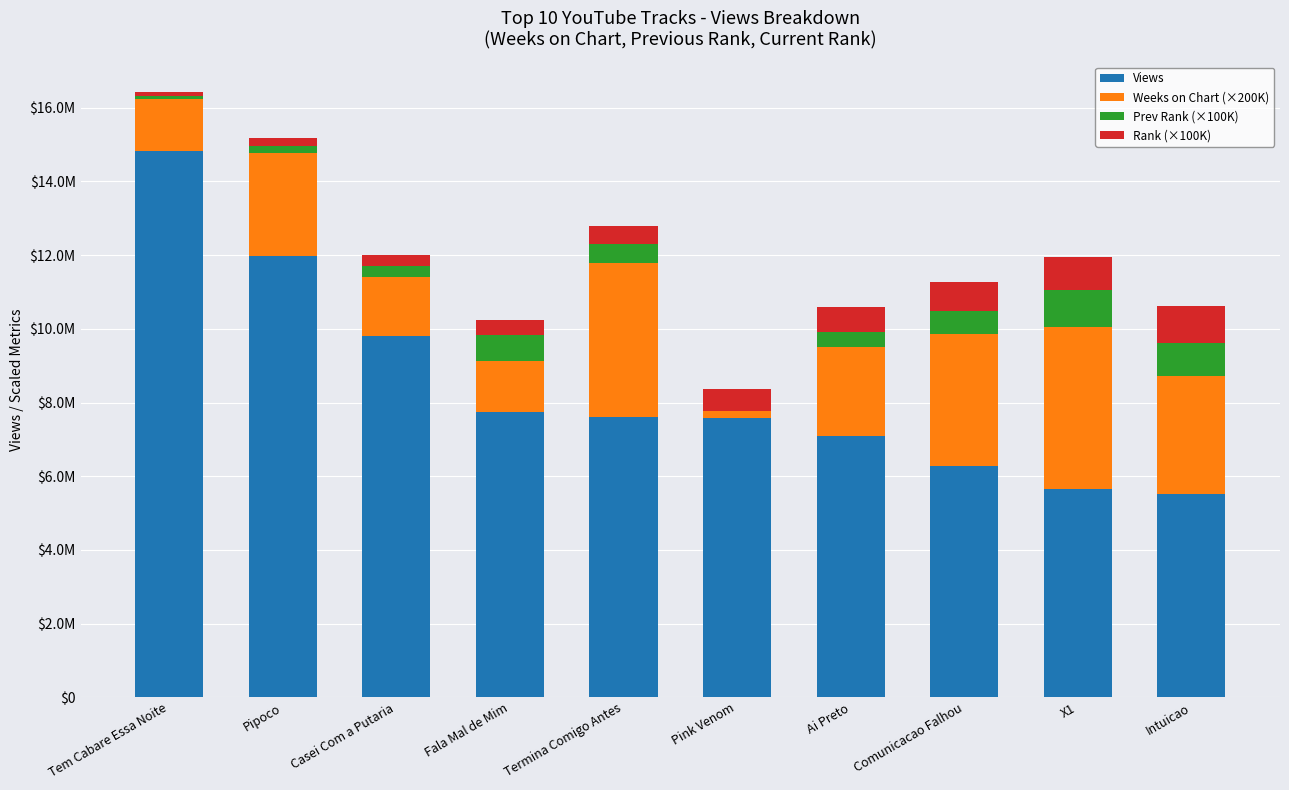

At which label does Views reach its minimum?

Intuicao